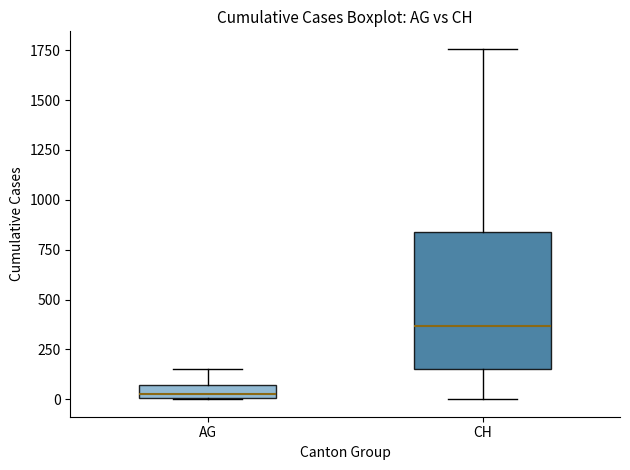

Where is the lower edge of the box for AG on the y-axis? The values are not printed on the chart, so give them approximately, as read against the axis.

0